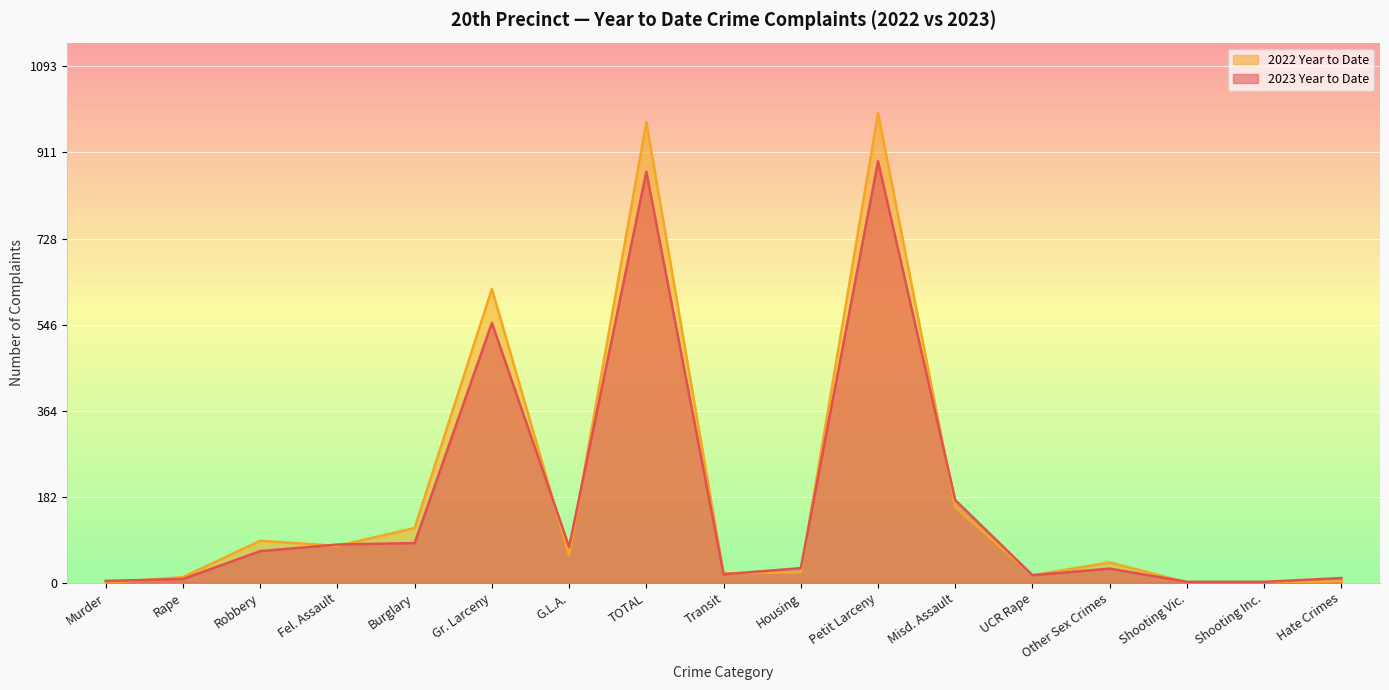

What is the sum of the 2023 Year to Date values at Transit and Petit Larceny?

910